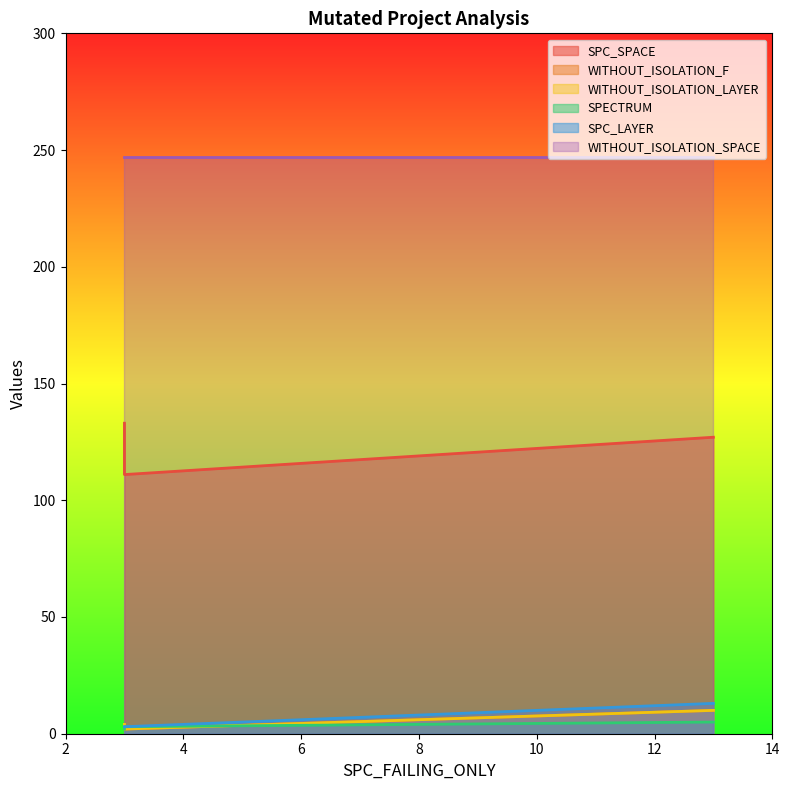

Is the value of WITHOUT_ISOLATION_F at 13 greater than the value of SPECTRUM at 3?

Yes